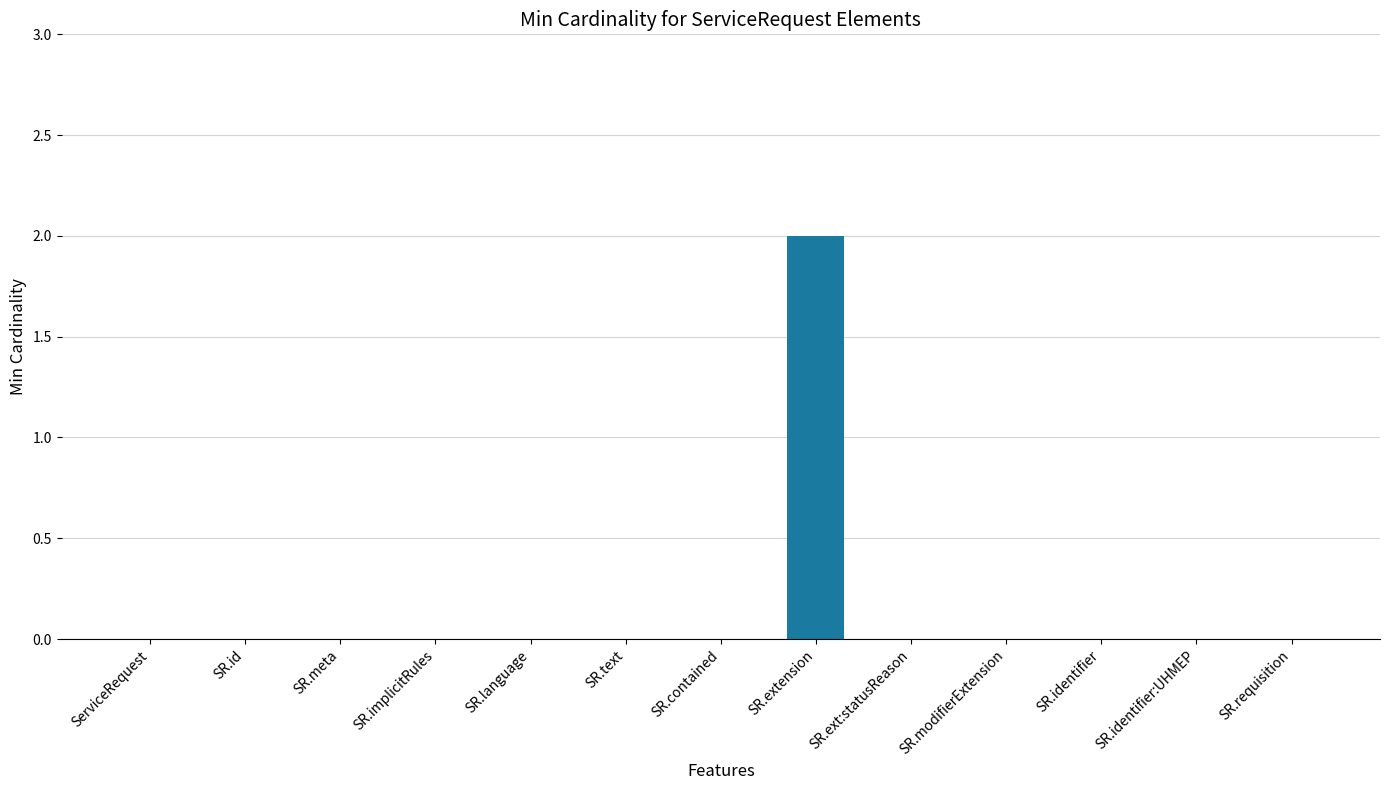

Which has a higher value, SR.extension or SR.identifier:UHMEP?

SR.extension